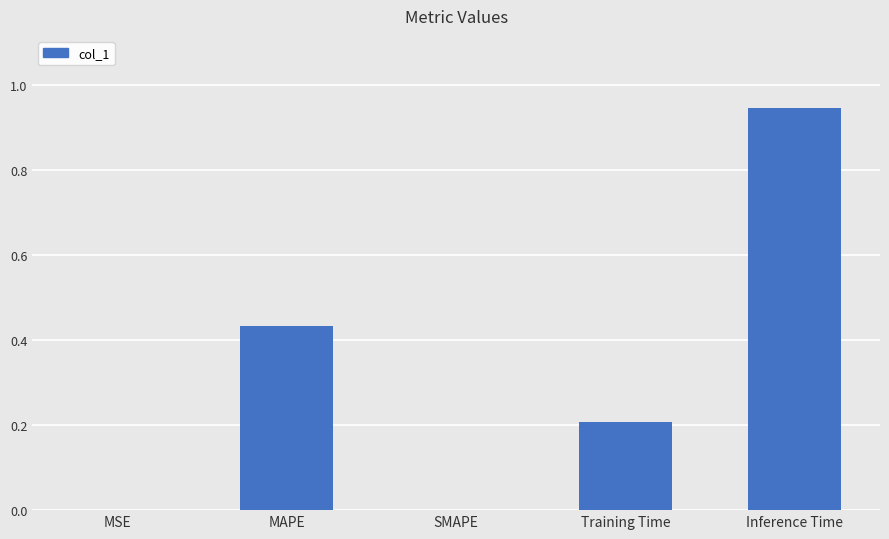

The chart shows a value of 0.6 at MAPE. True or false?

False